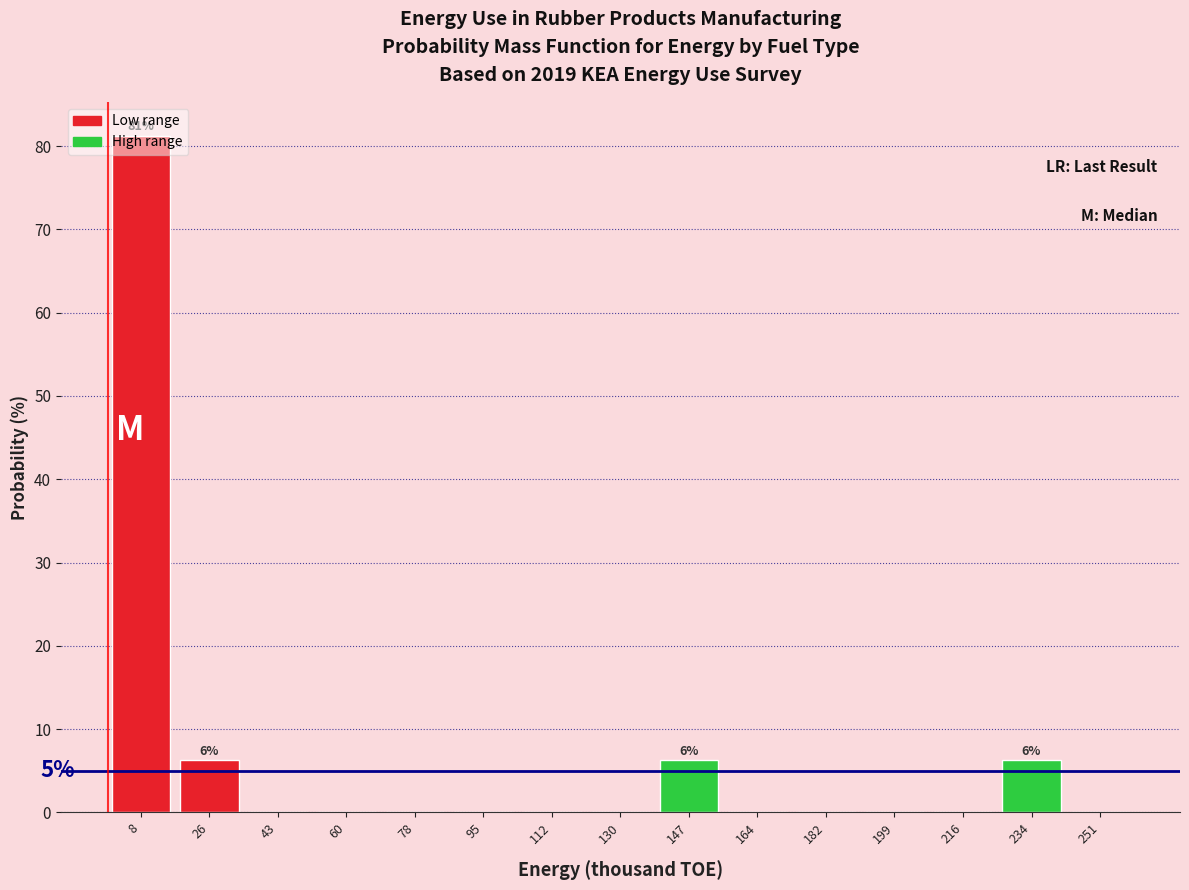

Over which range of the x-axis is the bar tallest?

0 to 18